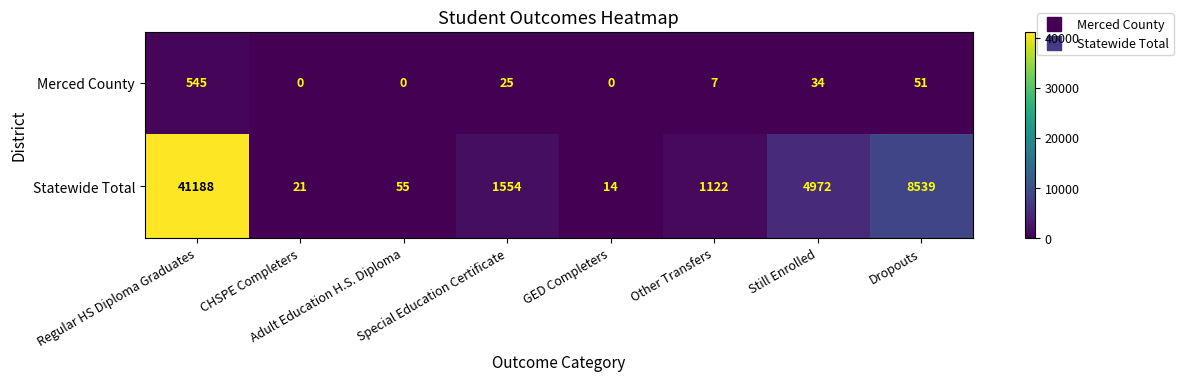

Which series has the widest spread of values?

Statewide Total